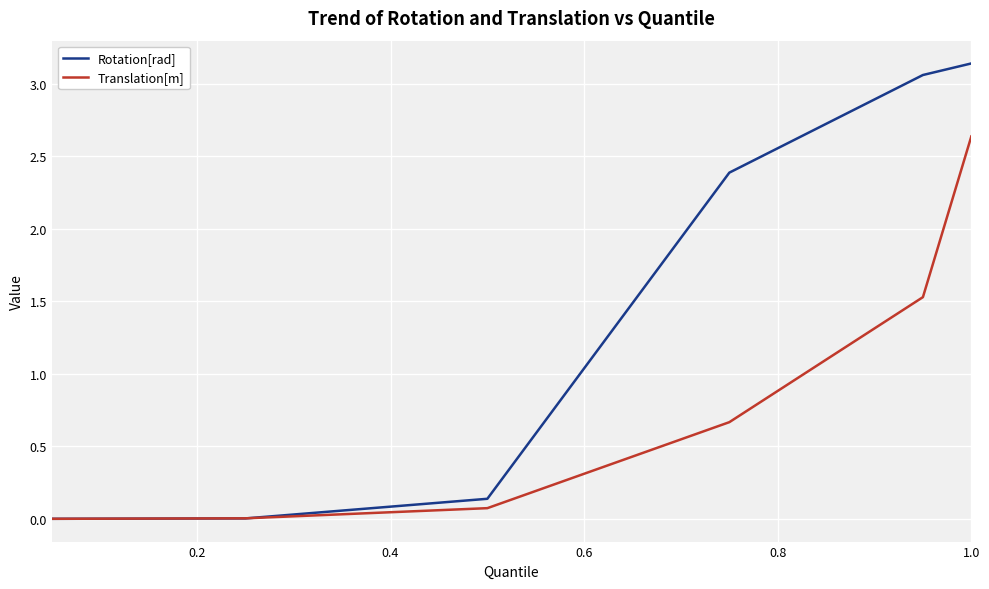

List the series in order of their peak value, highest first.

Rotation[rad], Translation[m]